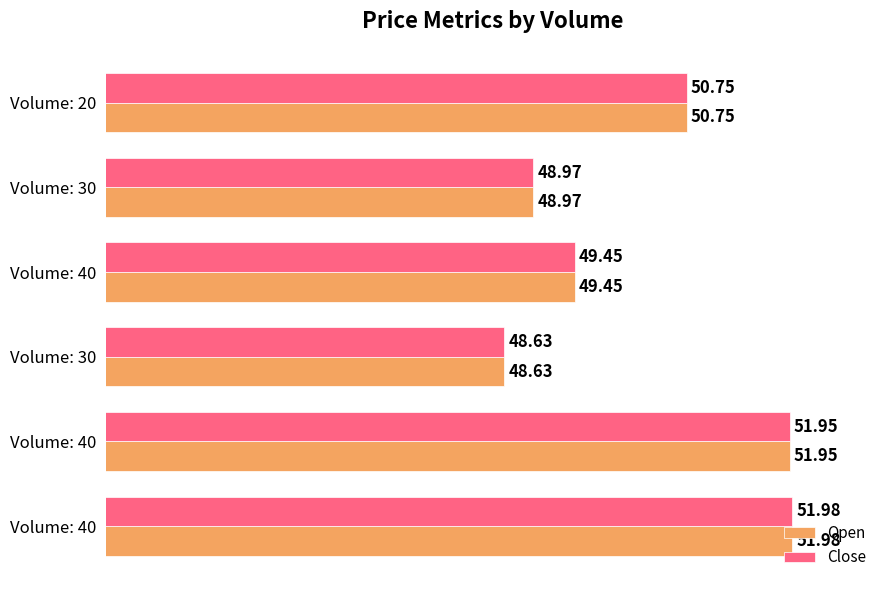

How many series are shown in this chart?

2